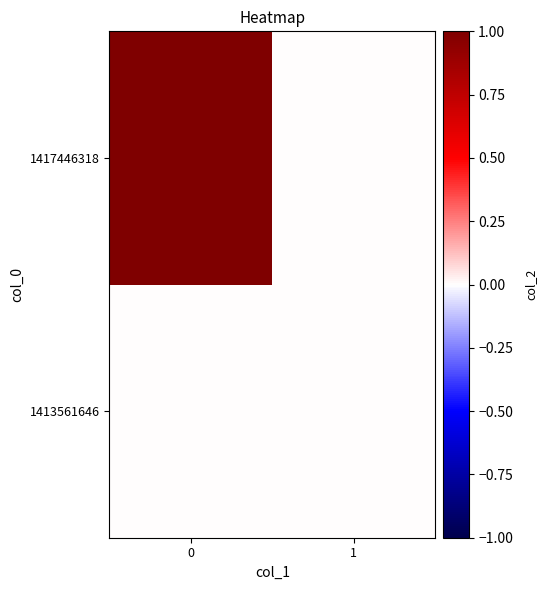

Rank the series by their maximum value, from highest to lowest.

1417446318, 1413561646